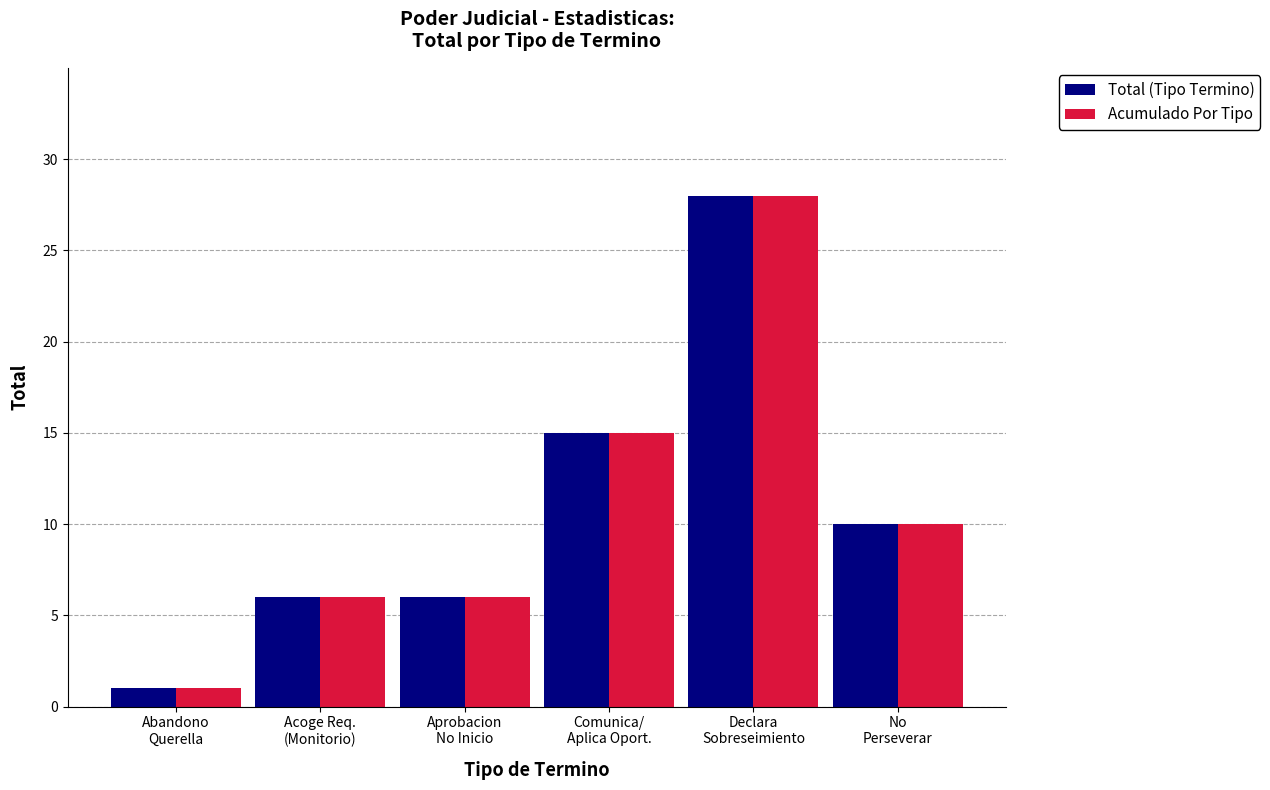

Read the Total (Tipo Termino) value at Abandono
Querella.

1